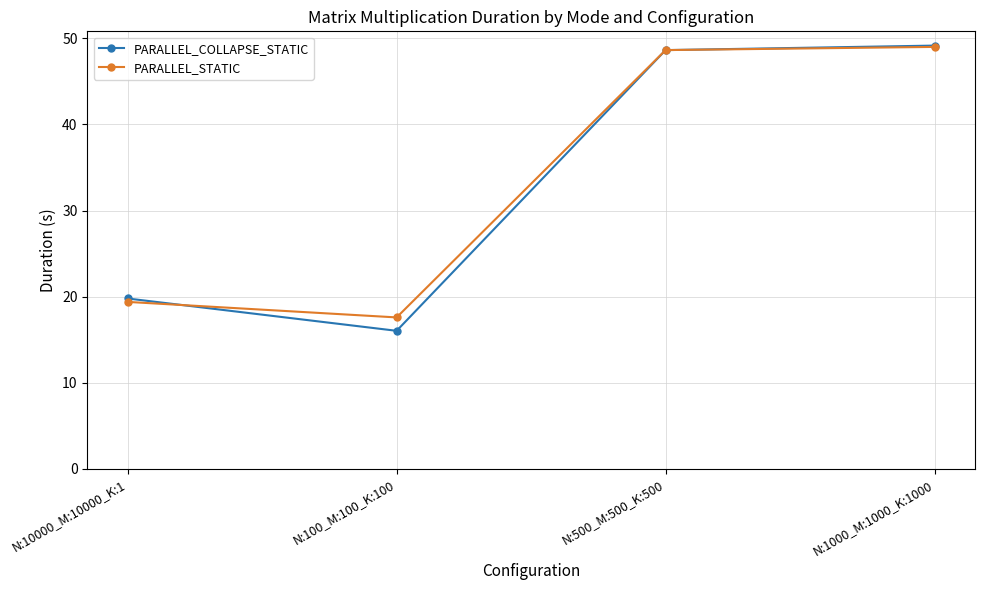

At which label does PARALLEL_COLLAPSE_STATIC first exceed 48?

N:500_M:500_K:500